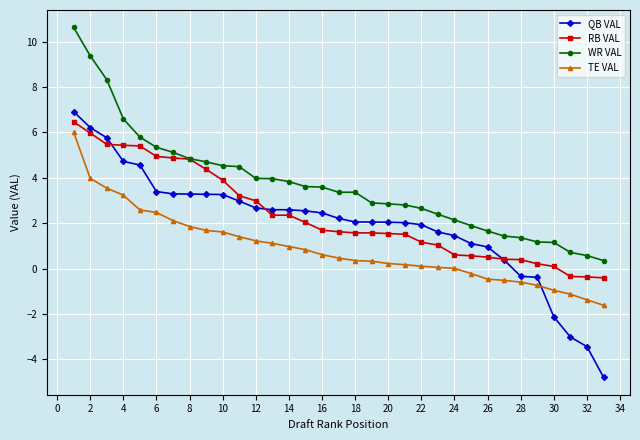

True or false: WR VAL and QB VAL cross at least once.

False